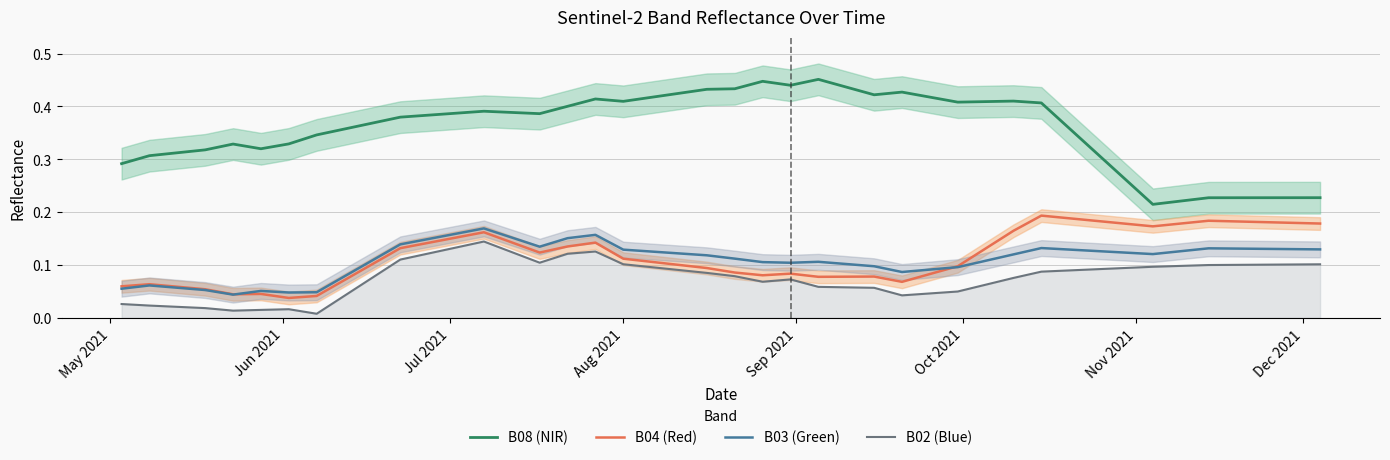

True or false: B02 (Blue) and B03 (Green) cross at least once.

False